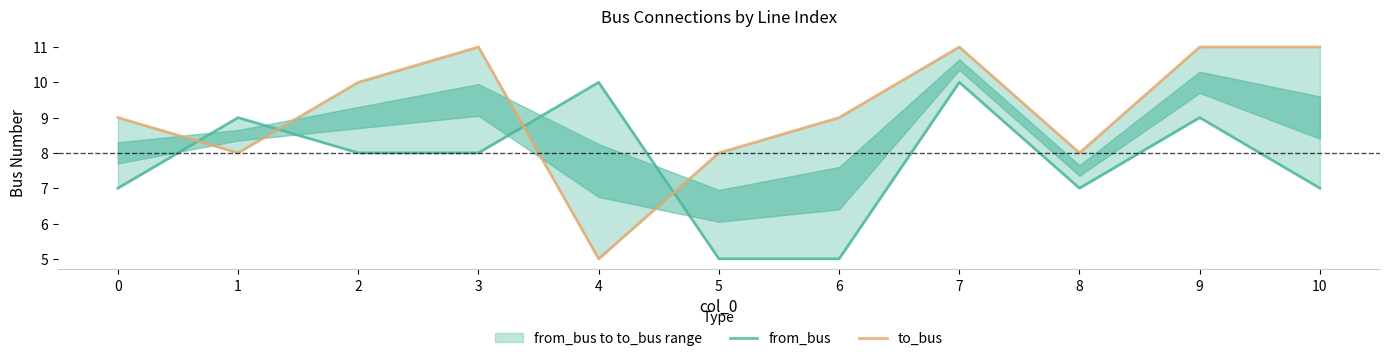

What is the maximum value for from_bus?

10